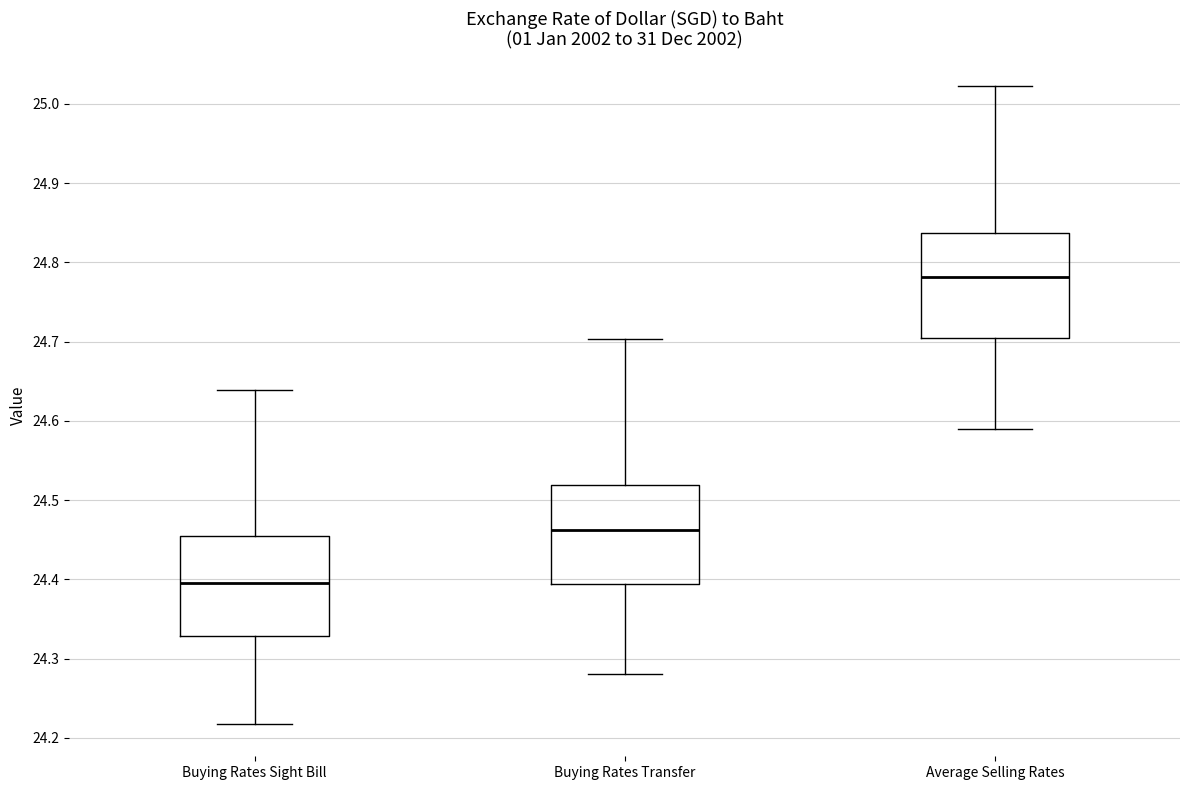

Which box's median line is the highest?

Average Selling Rates